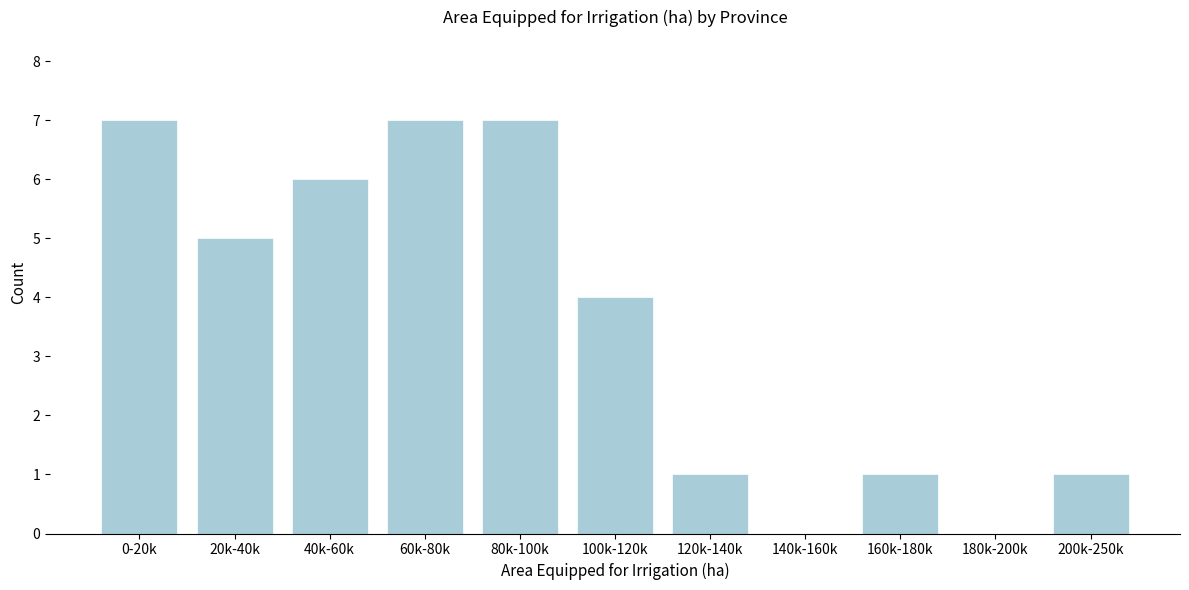

Reading right to left, list all the values displayed in this chart.

200k-250k=1	180k-200k=0	160k-180k=1	140k-160k=0	120k-140k=1	100k-120k=4	80k-100k=7	60k-80k=7	40k-60k=6	20k-40k=5	0-20k=7